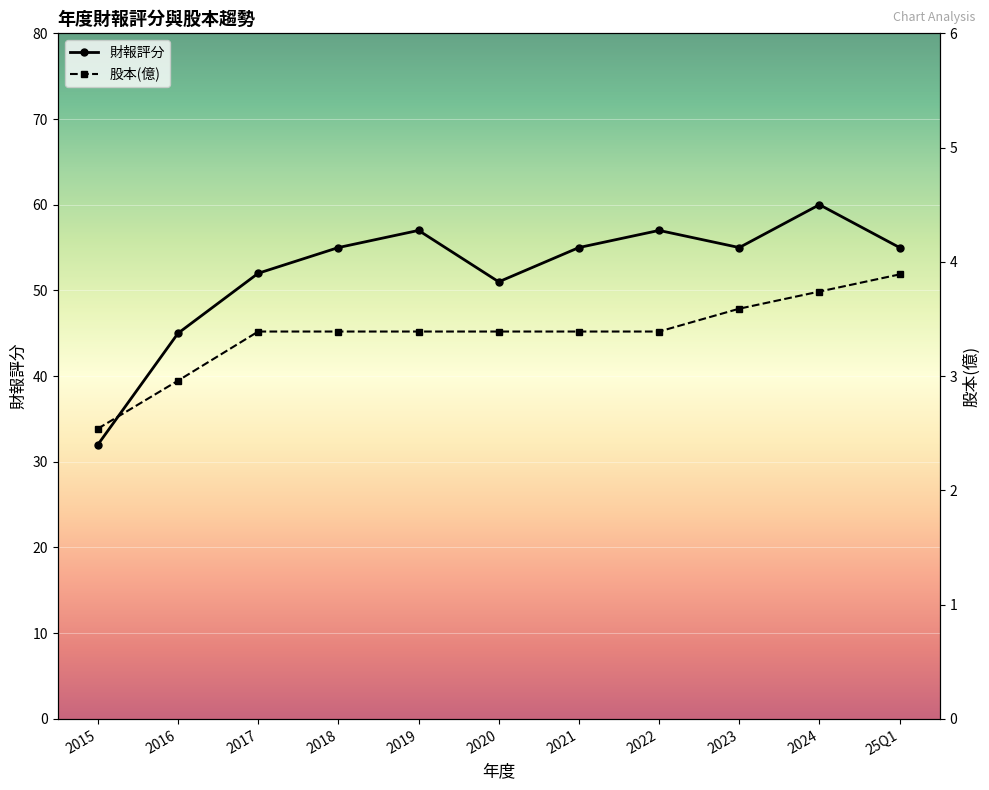

How many interior local valleys does the 財報評分 series have?

2